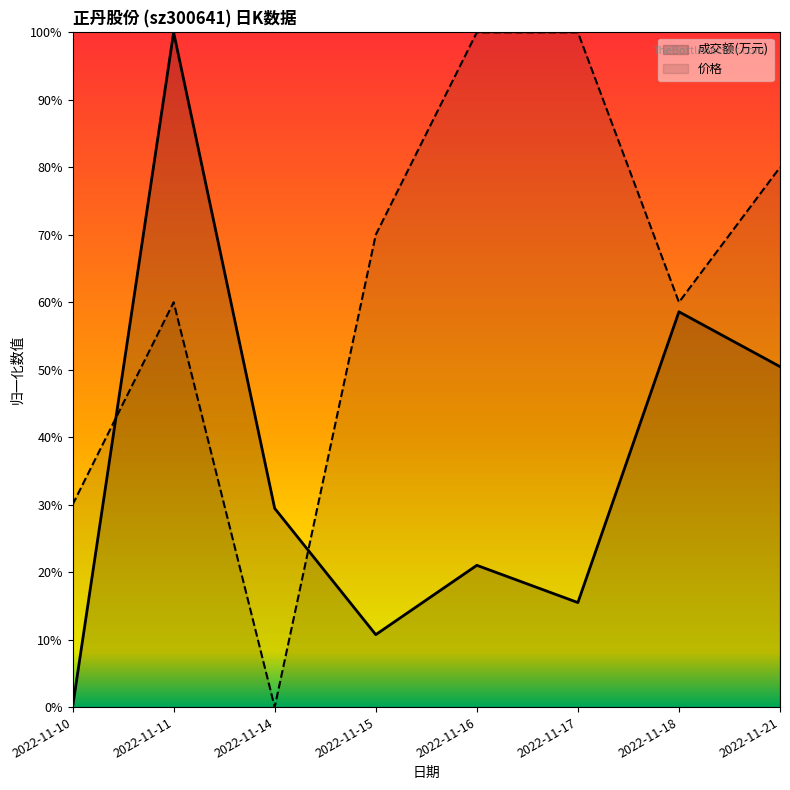

At 2022-11-10, list the series in order from largest to smallest.

价格, 成交额(万元)